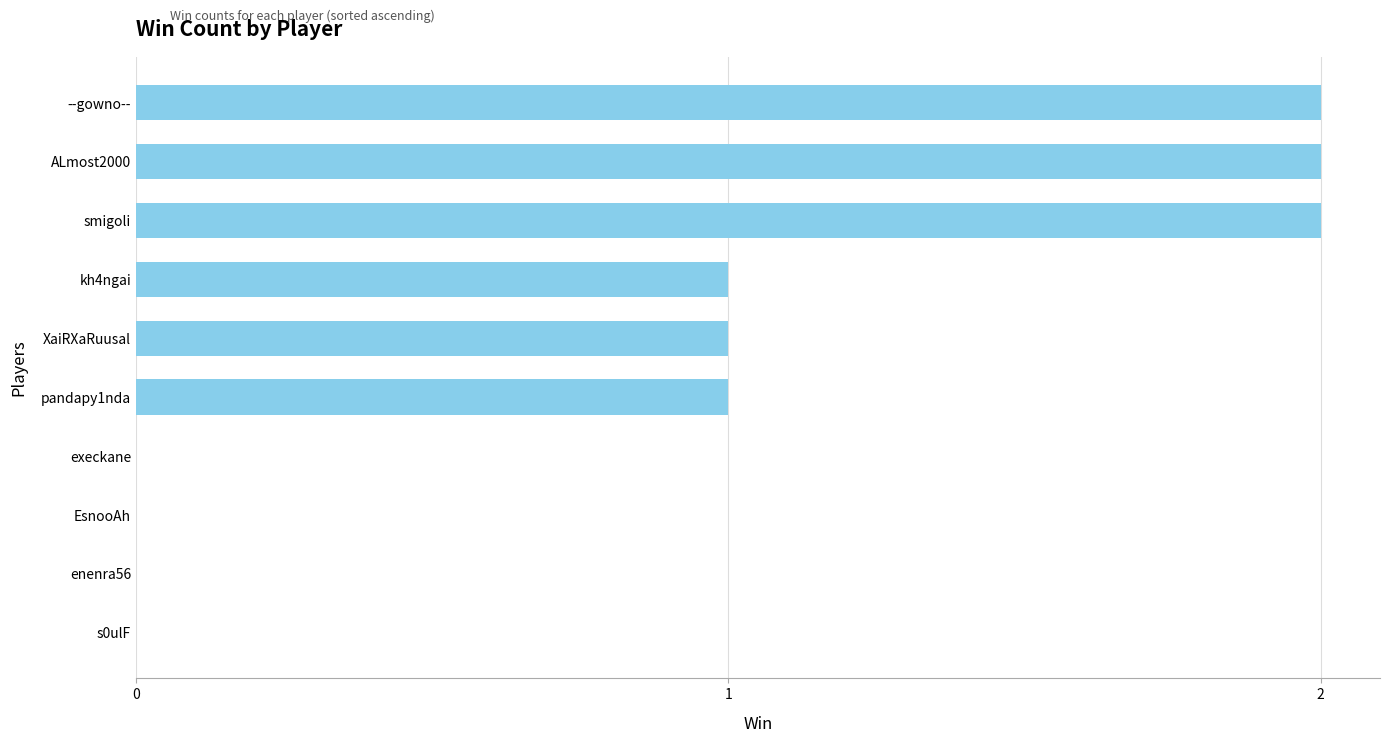

Are the bars grouped side by side (vs. stacked)?

No